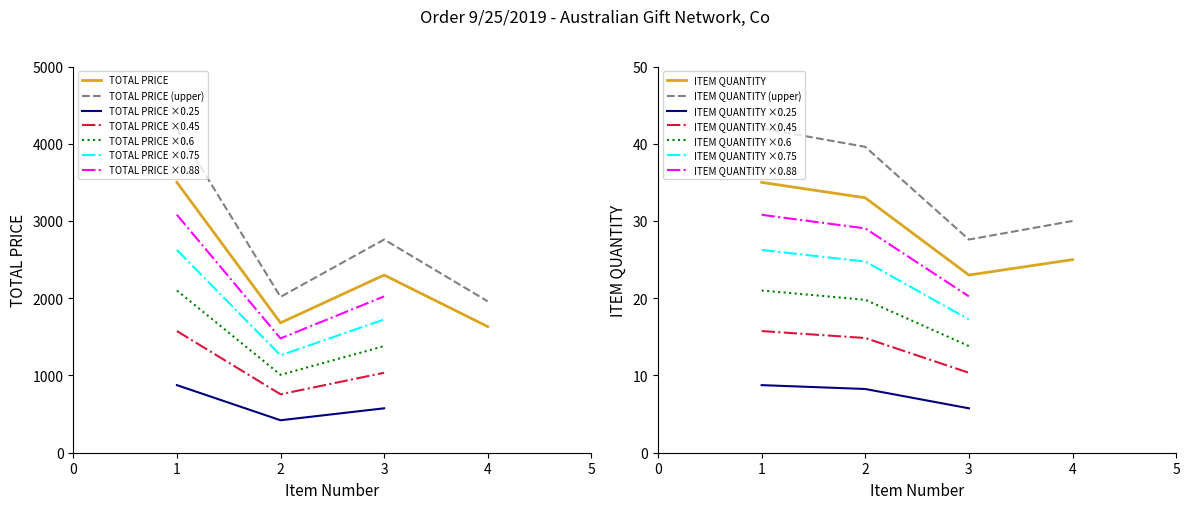

What is the difference between the maximum and minimum values in the TOTAL PRICE series?

1867.2